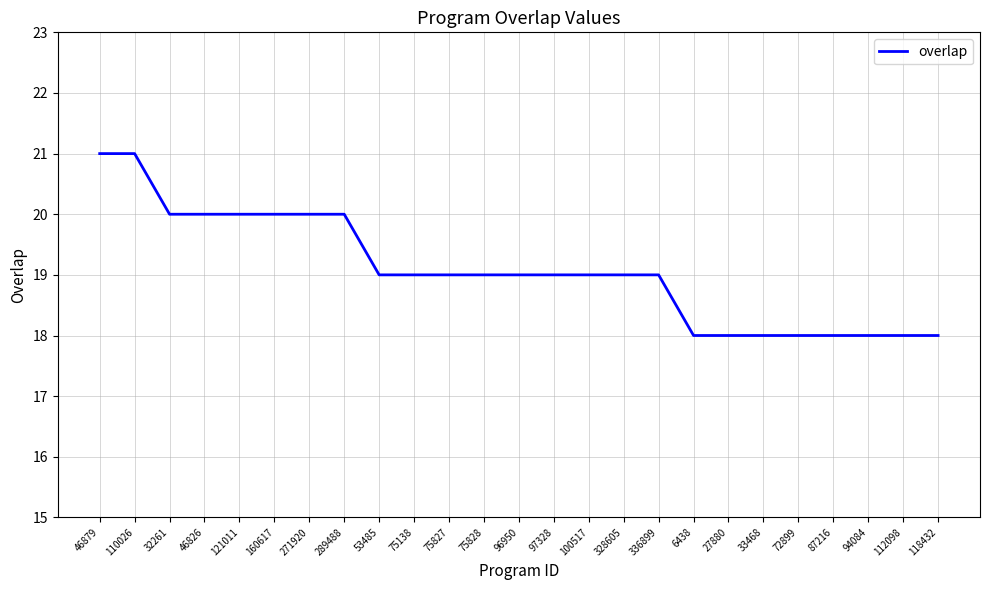

Reading right to left, list all the values displayed in this chart.

118432=18	112098=18	94084=18	87216=18	72899=18	33468=18	27880=18	6438=18	336899=19	328605=19	100517=19	97328=19	96950=19	75828=19	75827=19	75138=19	53485=19	289488=20	271920=20	160617=20	121011=20	46826=20	32261=20	110026=21	46879=21